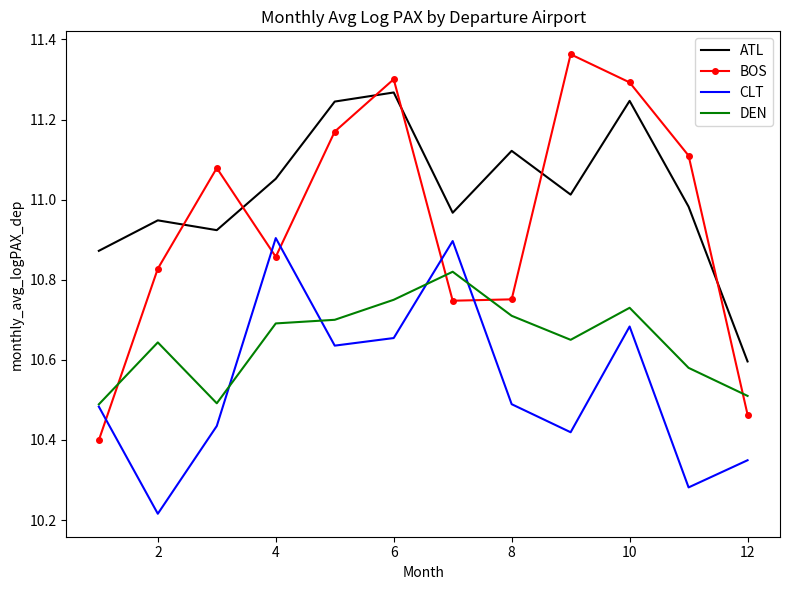

List the series in order of their peak value, highest first.

BOS, ATL, CLT, DEN